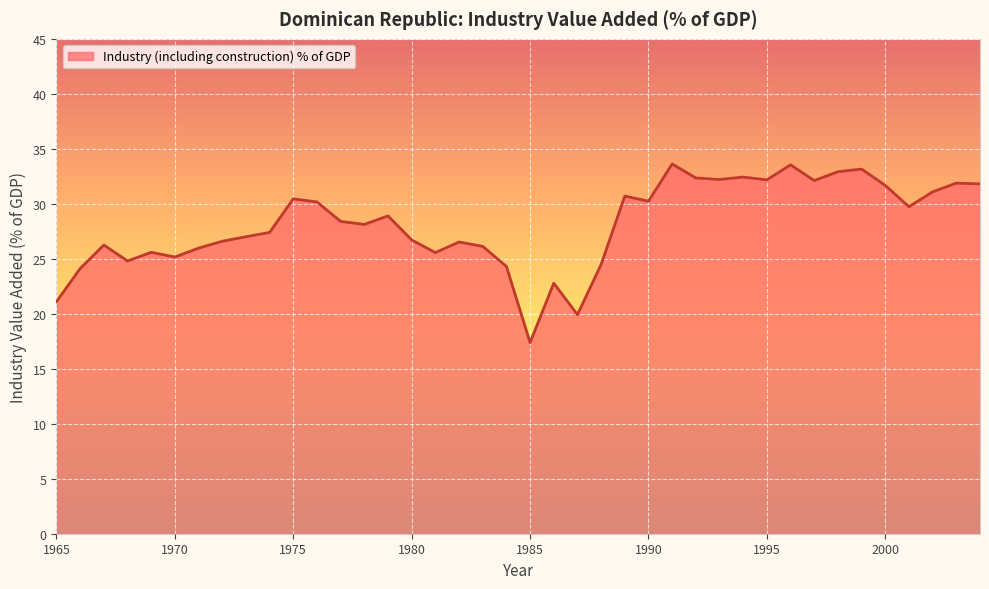

What is the smallest value displayed?

17.4